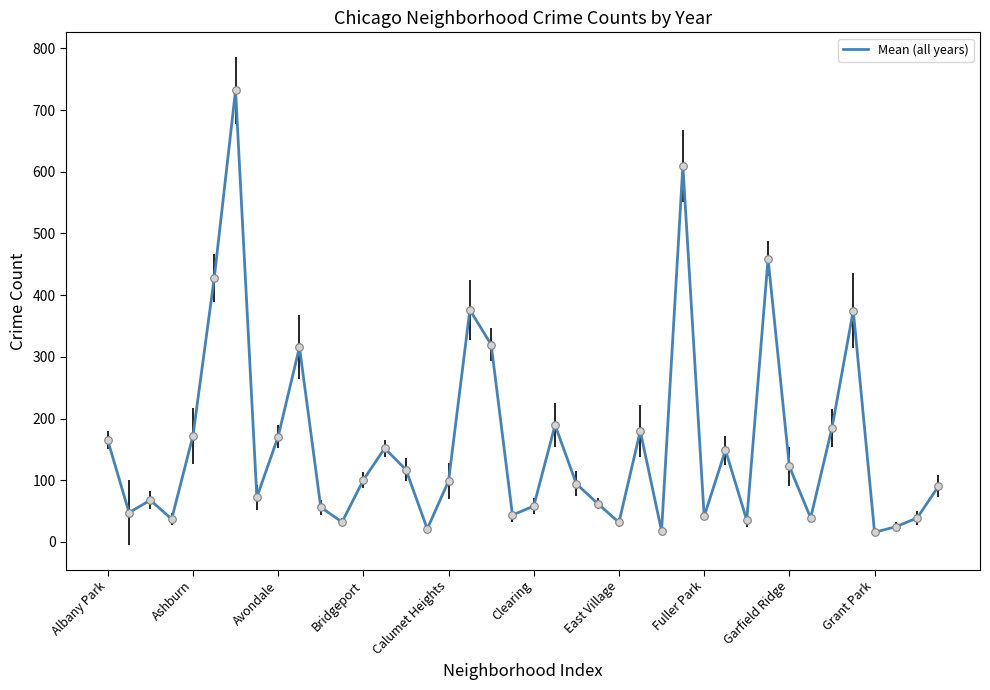

What is the maximum value shown in the chart?

732.2